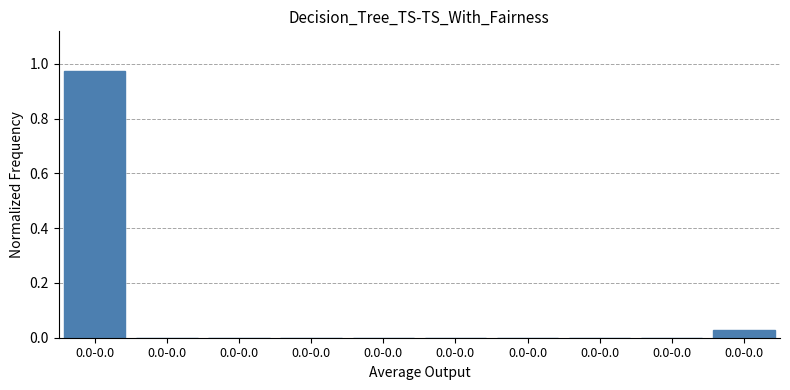

How many data points does each series have?

10